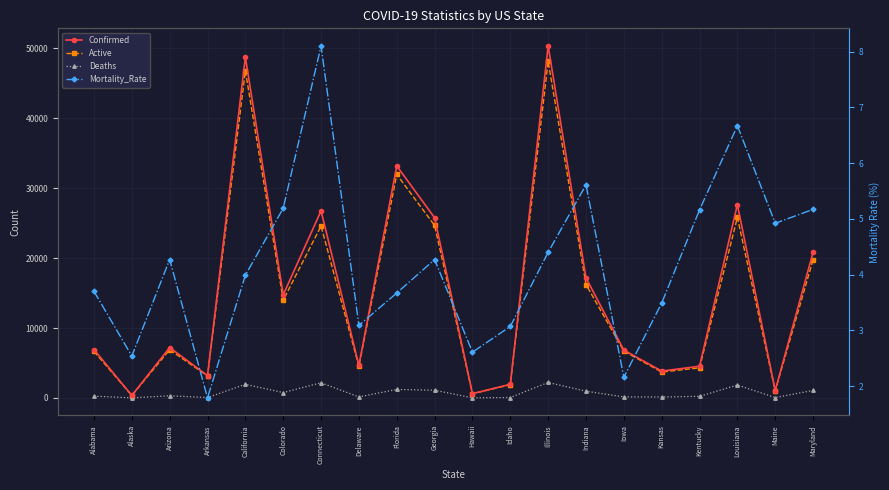

What is the highest value of the Active series?

48143.0